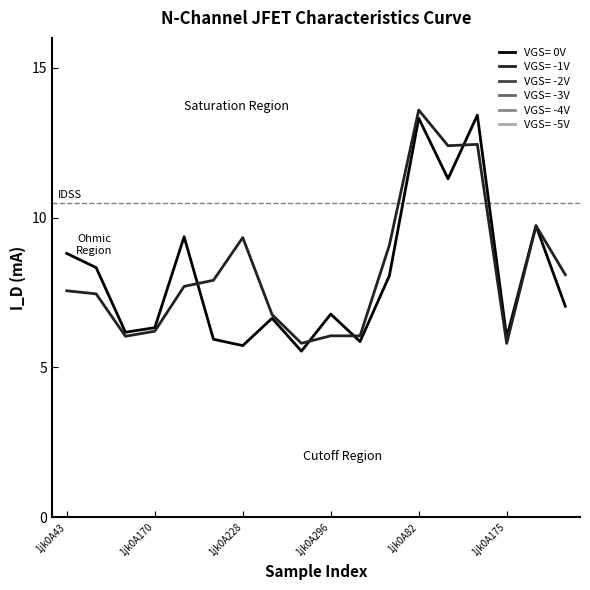

The value of VGS= -1V at 1jk0A296 is 8.3. True or false?

False